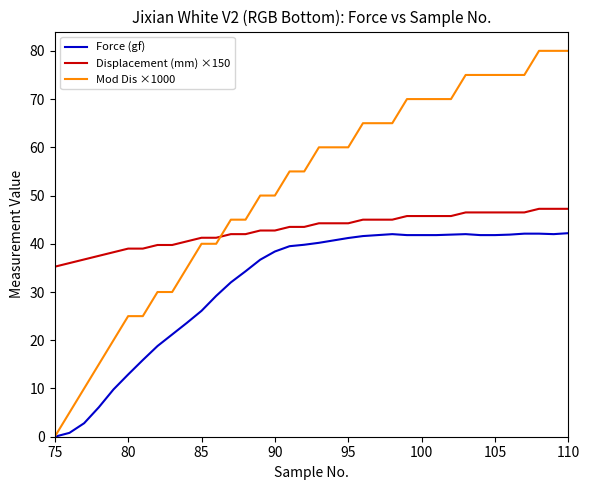

Which series has the largest total across all categories?

Mod Dis ×1000